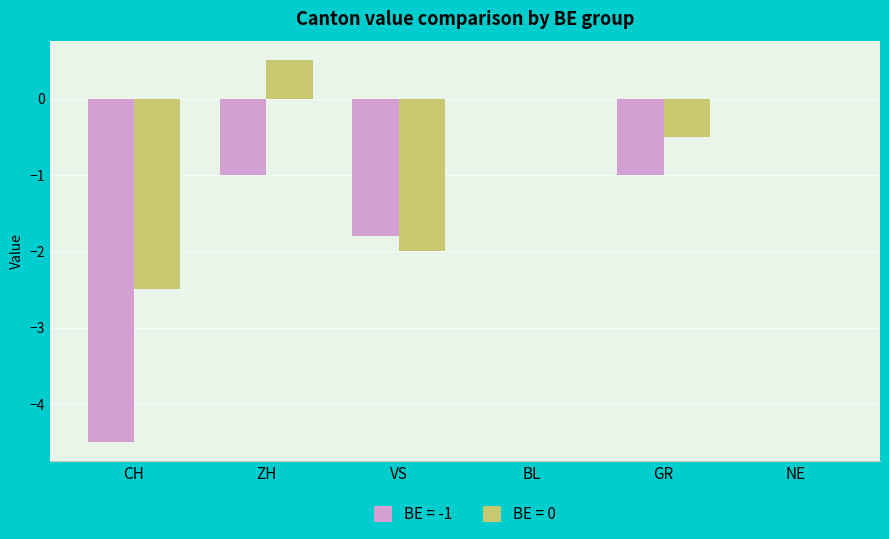

Is it true that BE = 0 equals -1.6 at NE?

False